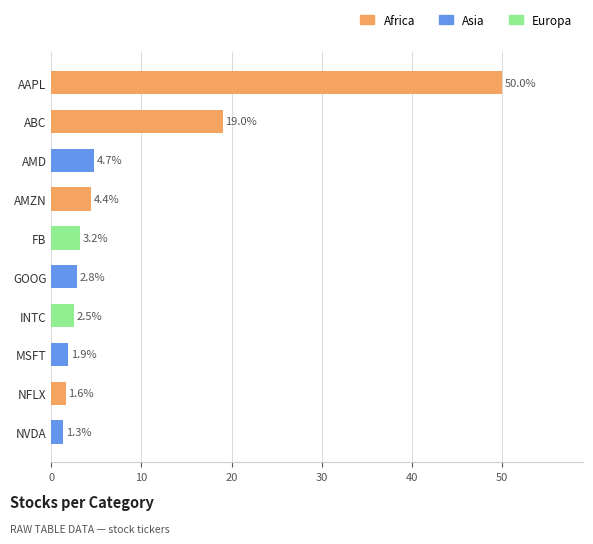

Between FB and ABC, which is larger?

ABC